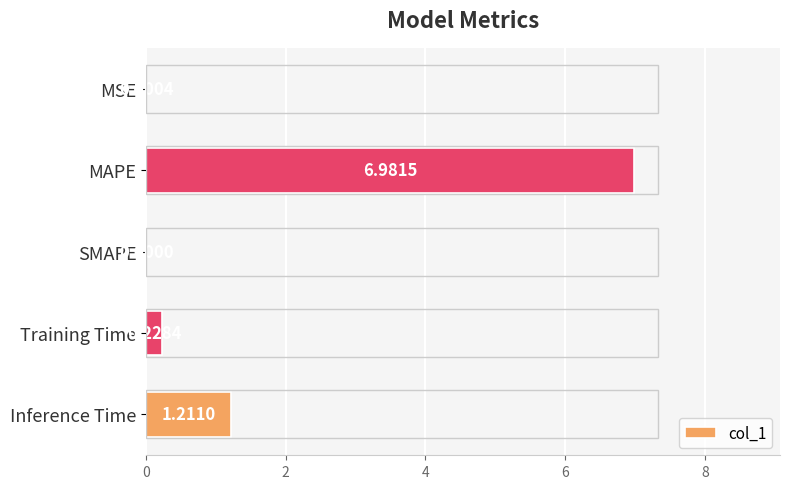

What is the sum of all values?

8.4